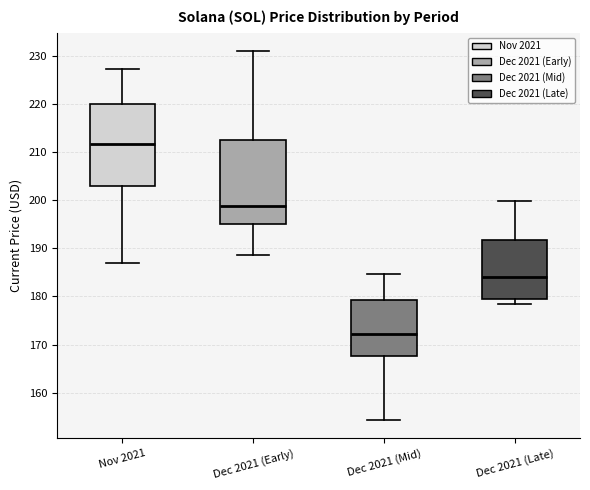

Where is the lower edge of the box for Dec 2021 (Early) on the y-axis? The values are not printed on the chart, so give them approximately, as read against the axis.

195